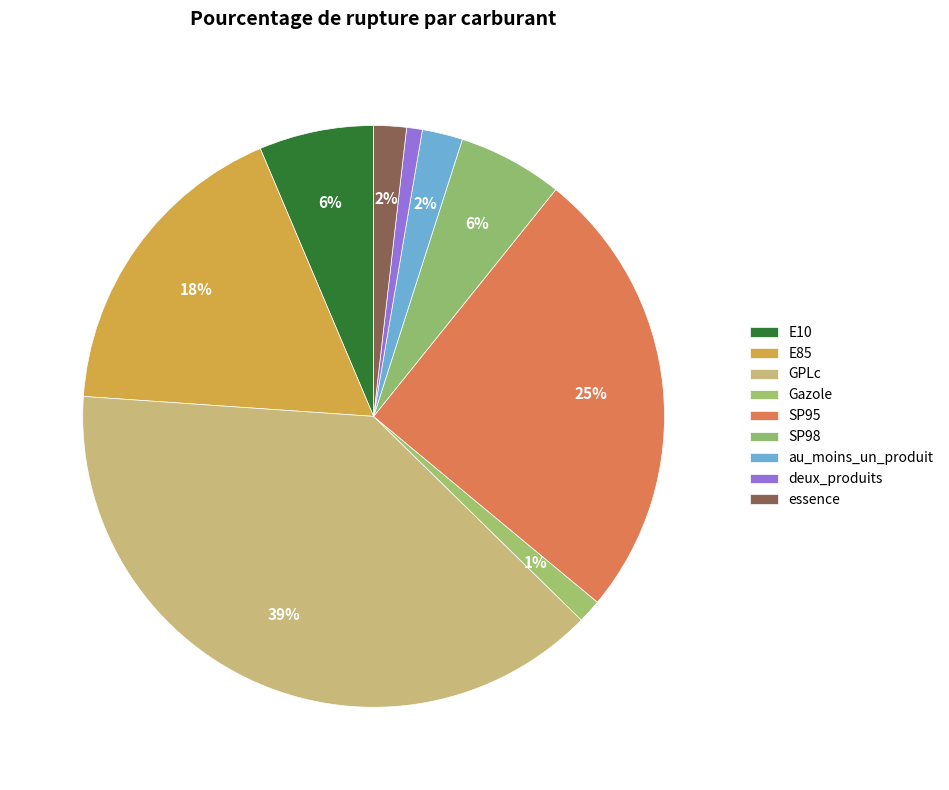

Between au_moins_un_produit and E85, which is larger?

E85